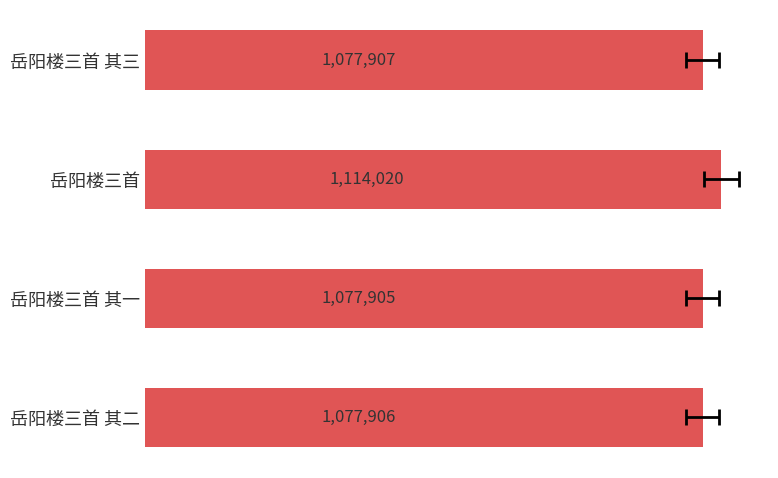

Count the number of data series in this chart.

1